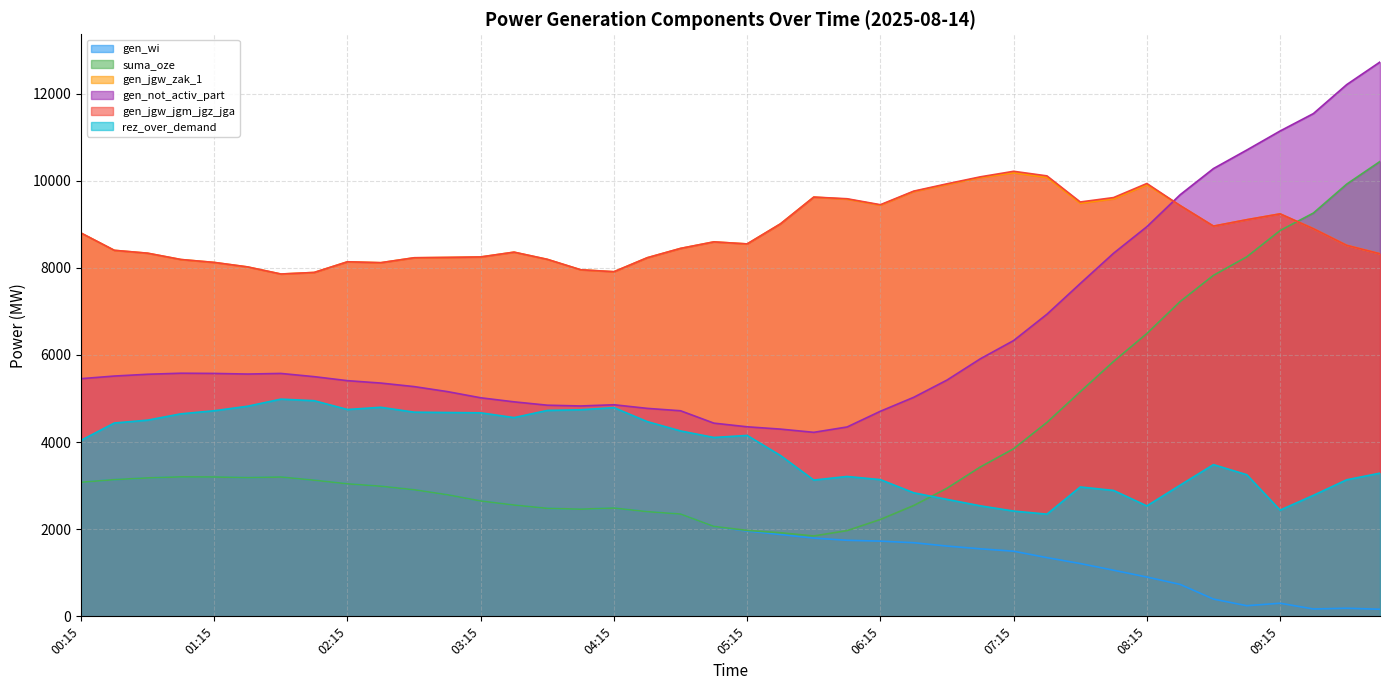

Is the value of rez_over_demand at 00:15 greater than the value of suma_oze at 05:15?

Yes